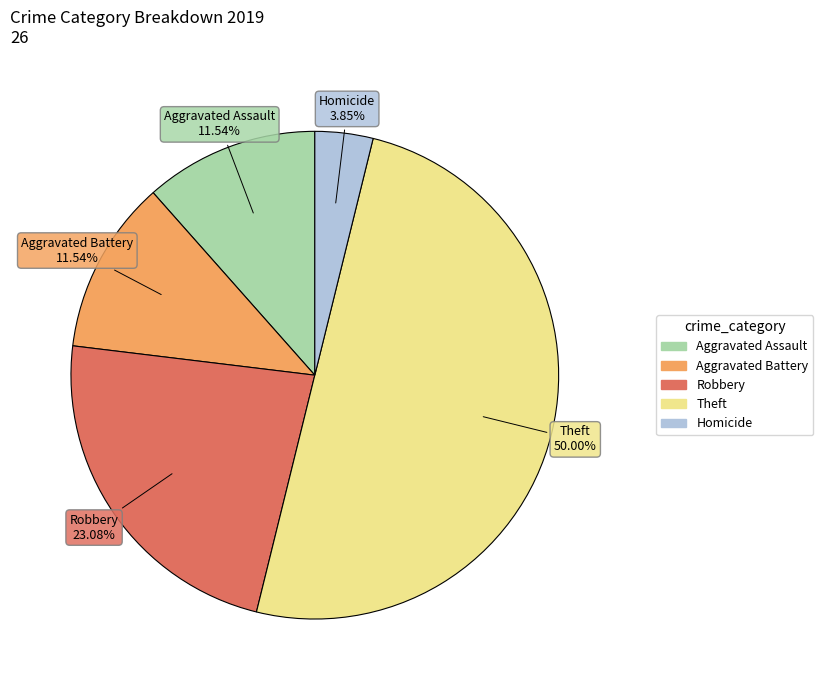

How many segments does this pie chart have?

5